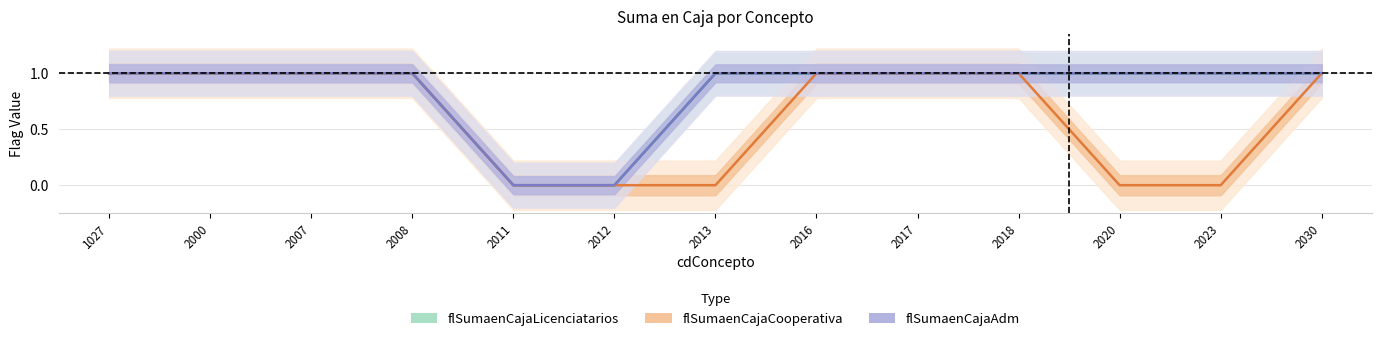

At which category does the chart reach its minimum across all series?

2011